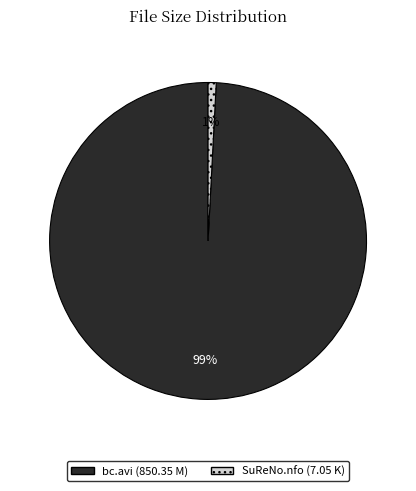

To the nearest percent, what is the difference between the SuReNo.nfo and bc.avi slice percentages?

98%